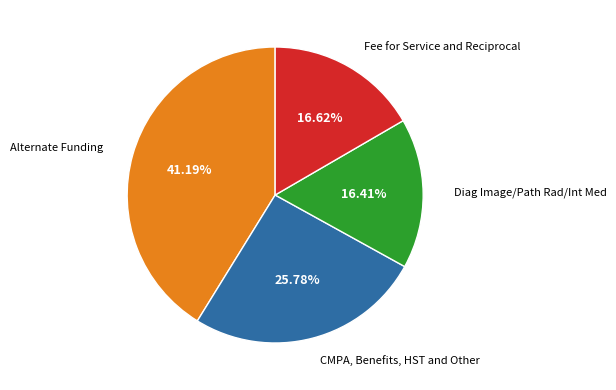

How many segments does this pie chart have?

4